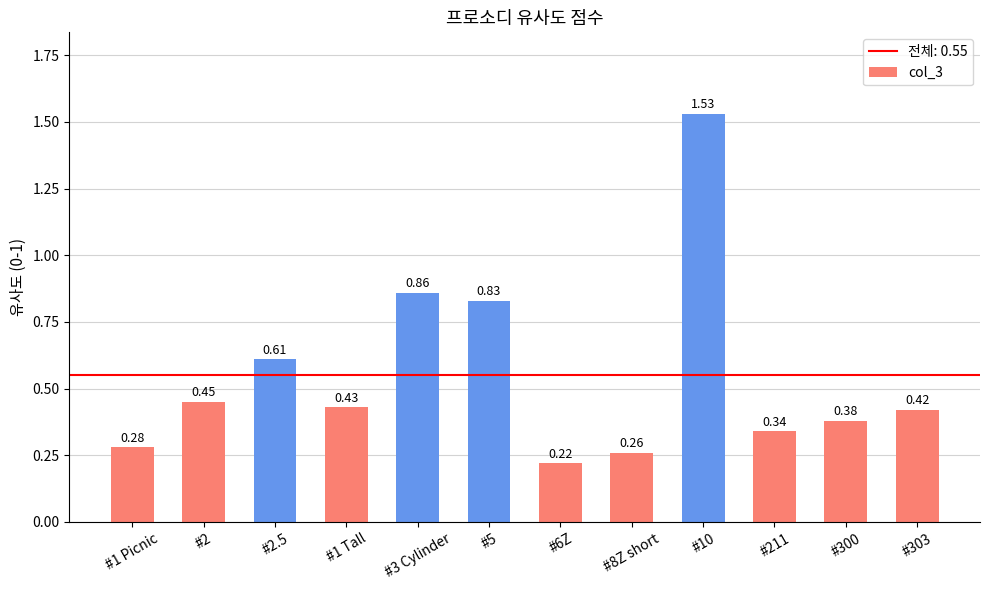

Which has a higher value, #10 or #3 Cylinder?

#10